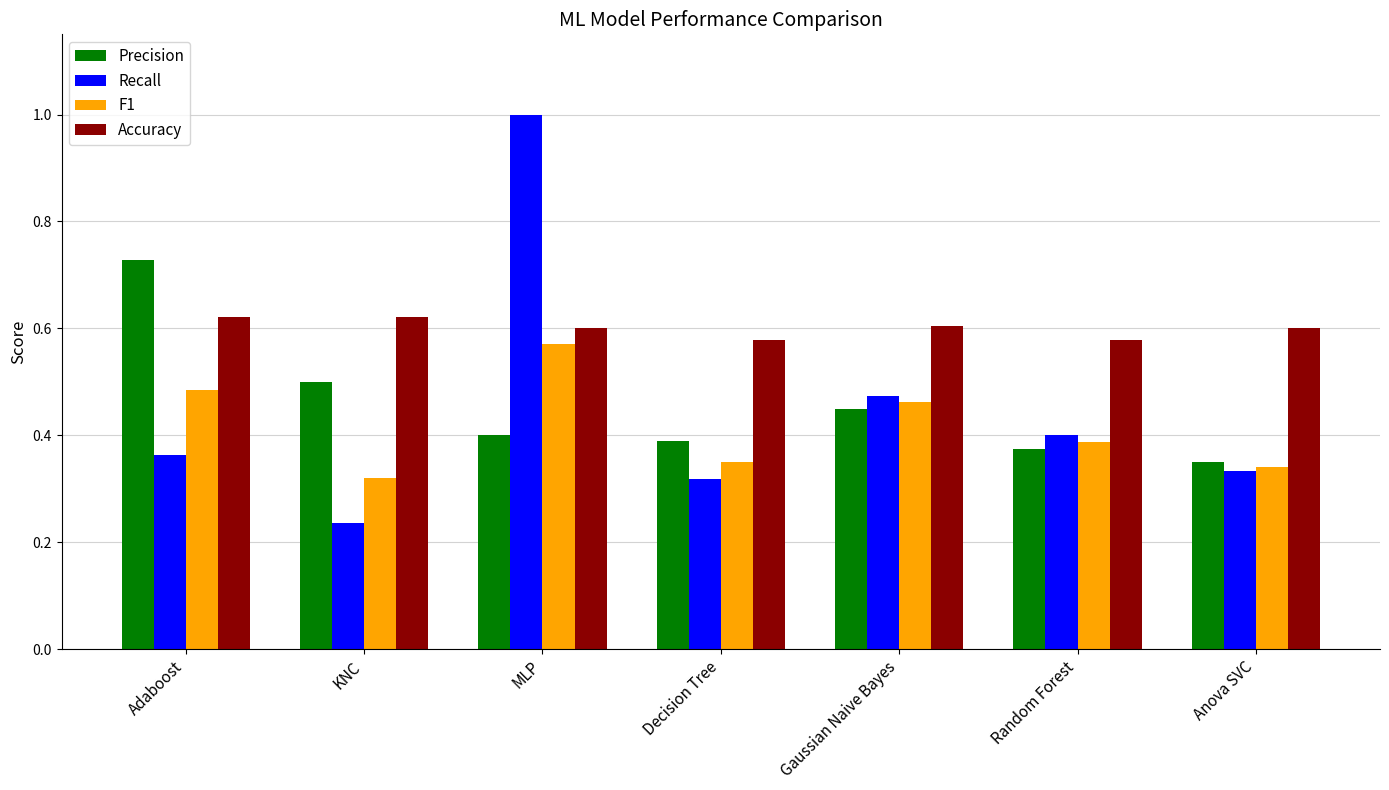

List the series in order of their peak value, lowest first.

F1, Accuracy, Precision, Recall